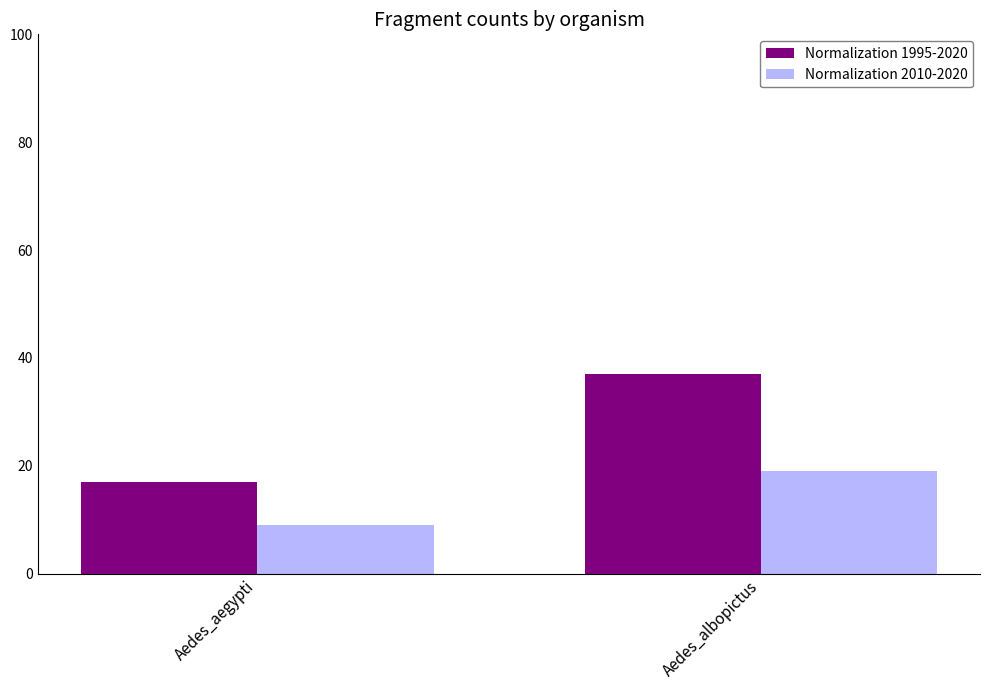

What is the difference between the Normalization 2010-2020 values at Aedes_aegypti and Aedes_albopictus?

10